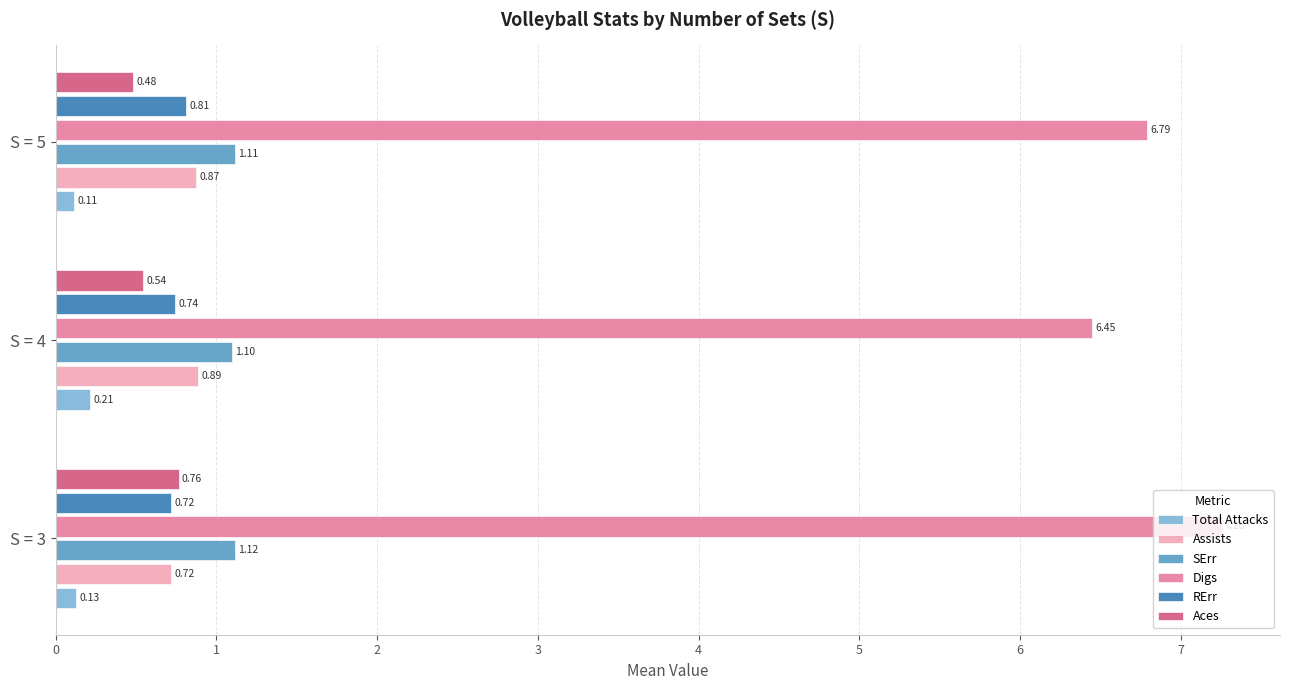

What is the total value across all series at S = 4?

9.9